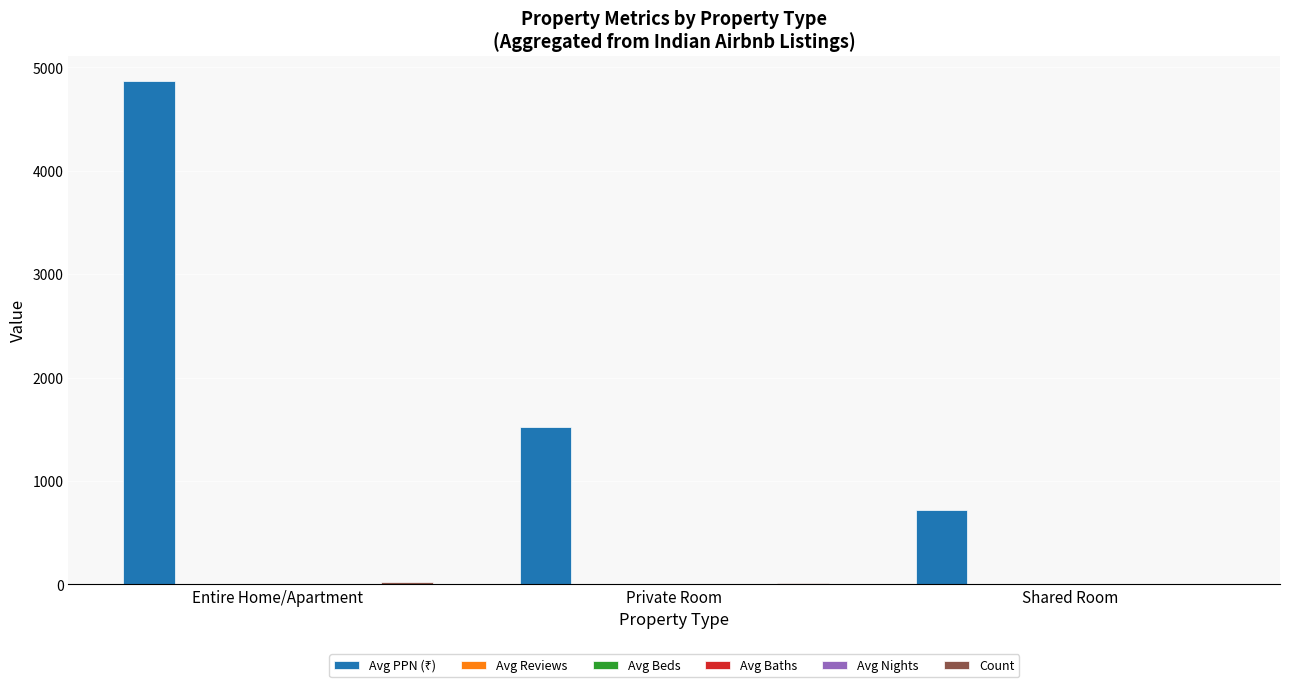

How many groups of bars are there?

3